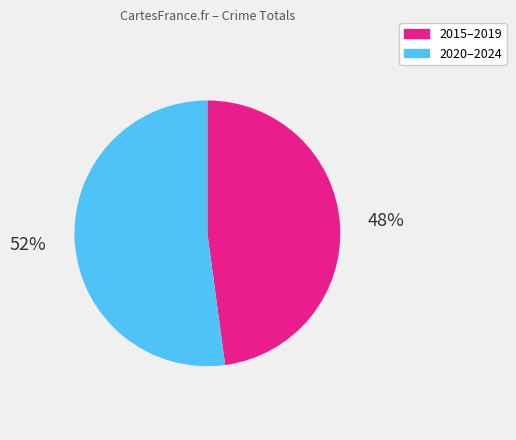

Is there a majority slice in this chart?

Yes